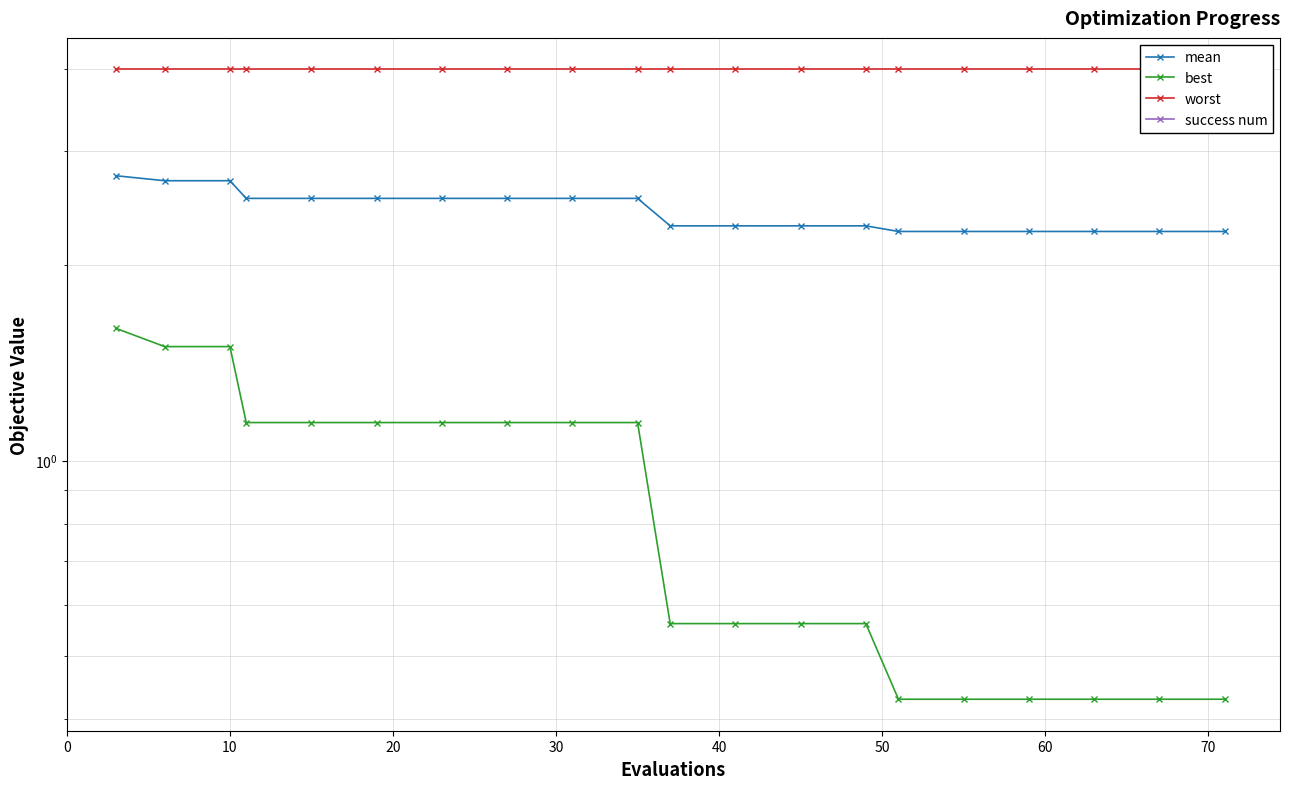

The best series shows 0.5 at 10. True or false?

False